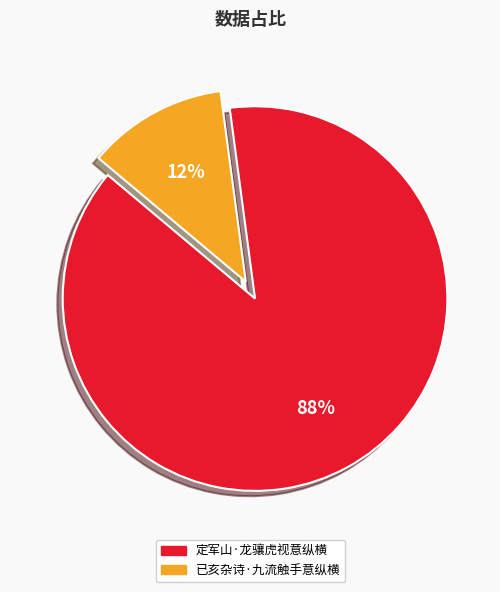

Between 已亥杂诗·九流触手意纵横 and 定军山·龙骧虎视意纵横, which is larger?

定军山·龙骧虎视意纵横